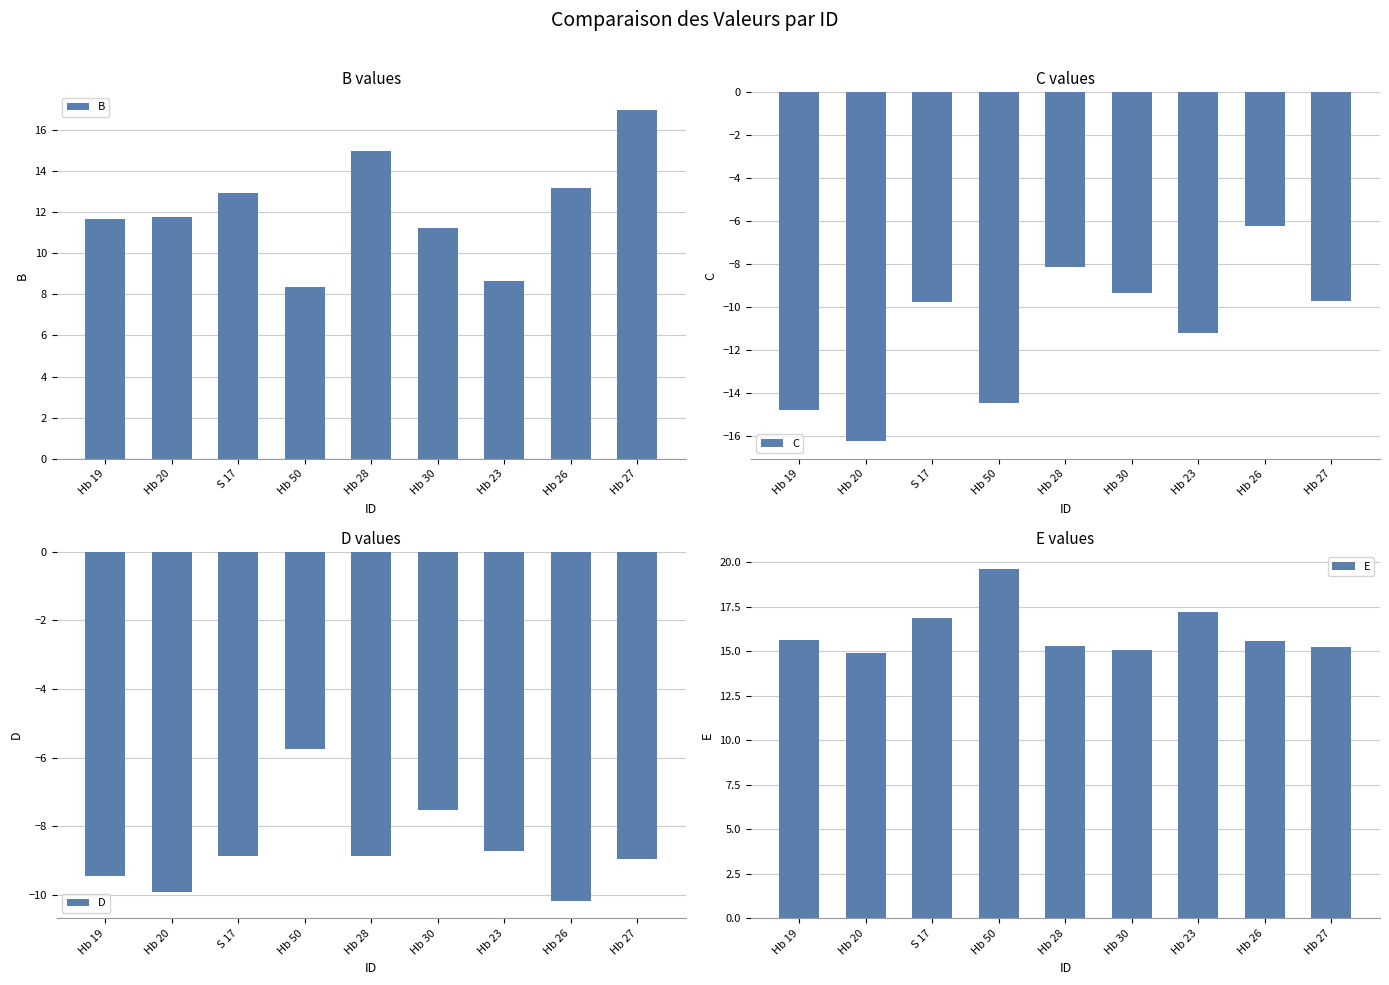

Does the chart contain stacked bars?

No